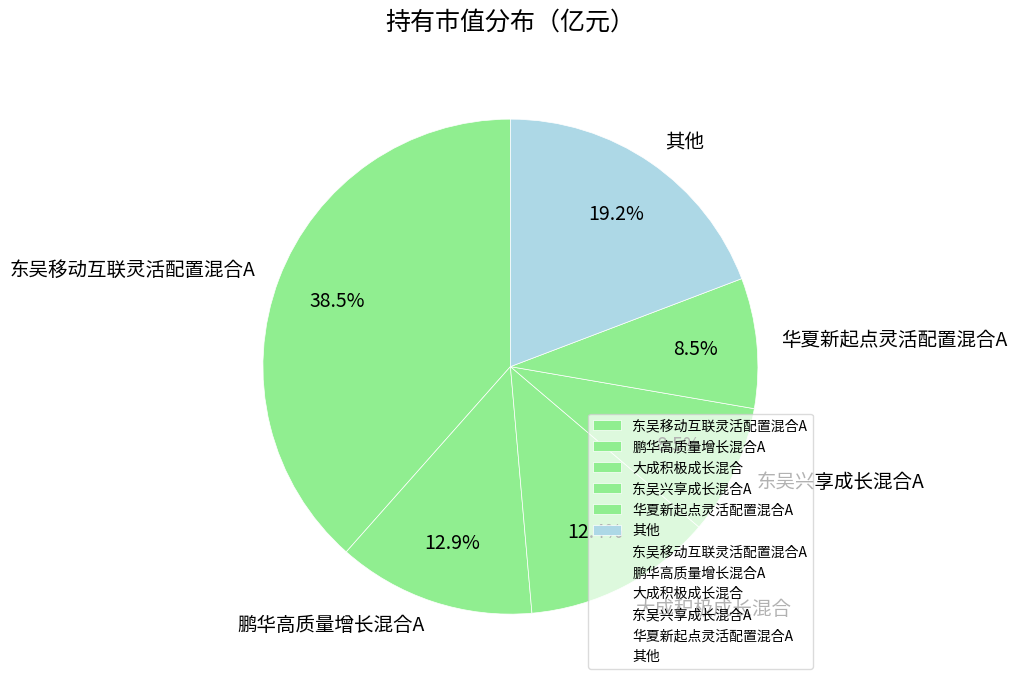

To the nearest percent, what is the difference between the largest and smallest slice percentages?

30%